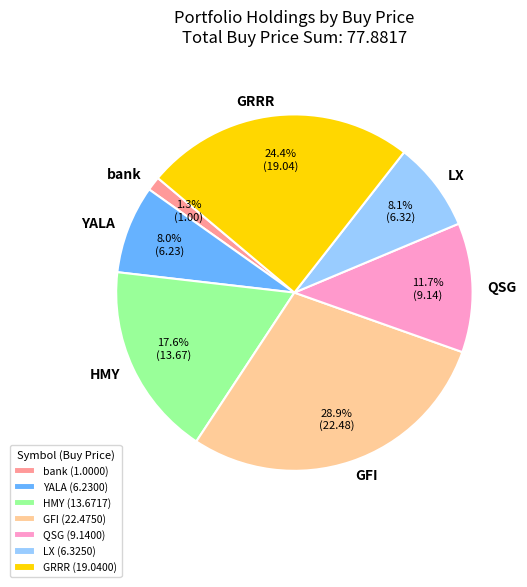

What is the ratio of the value at LX to the value at YALA?

1.0